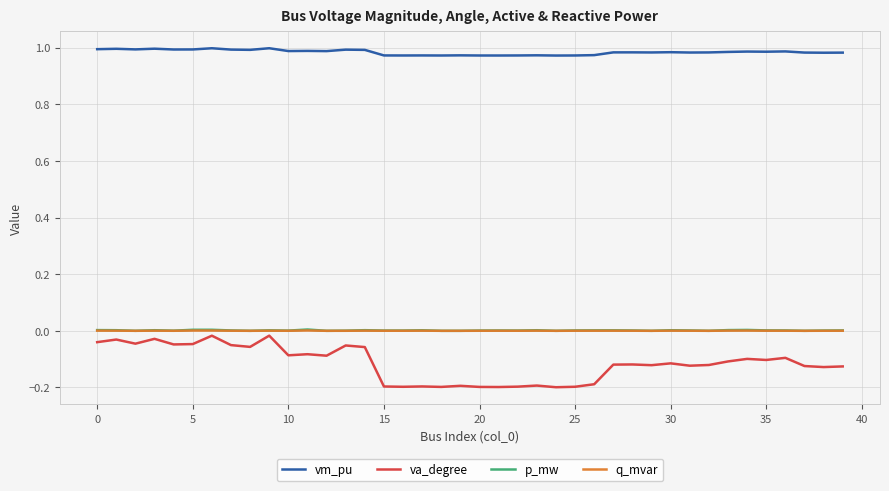

Which series has the largest total across all categories?

vm_pu